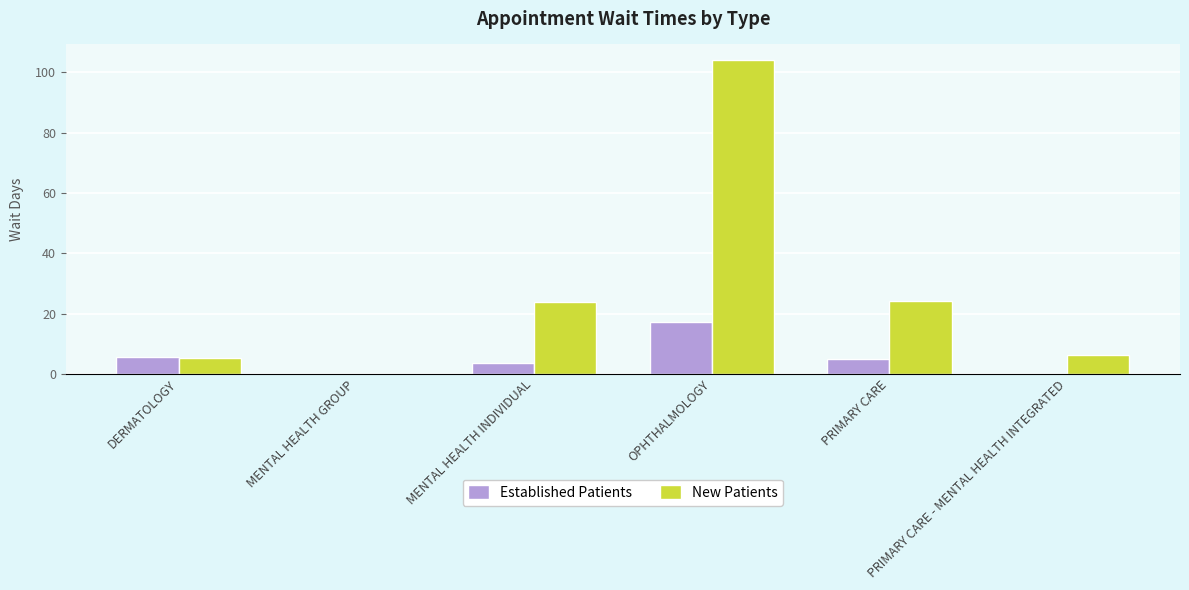

How many groups of bars are there?

6